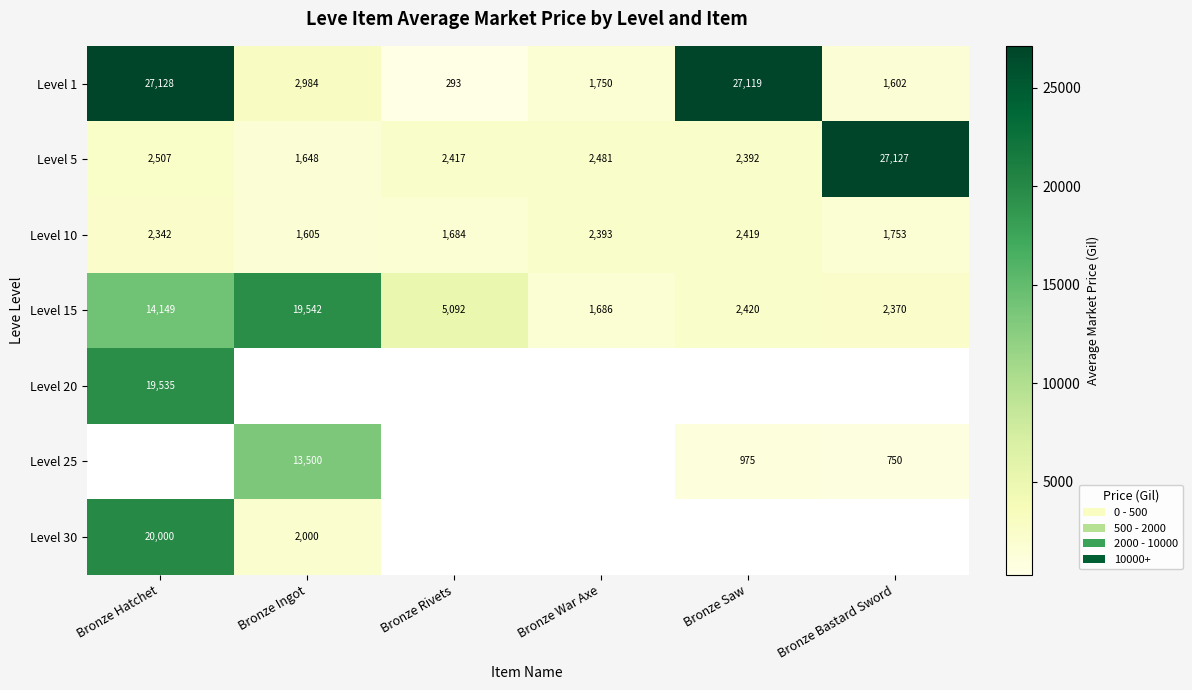

The value of Level 15 at Bronze Ingot is 19542. True or false?

True